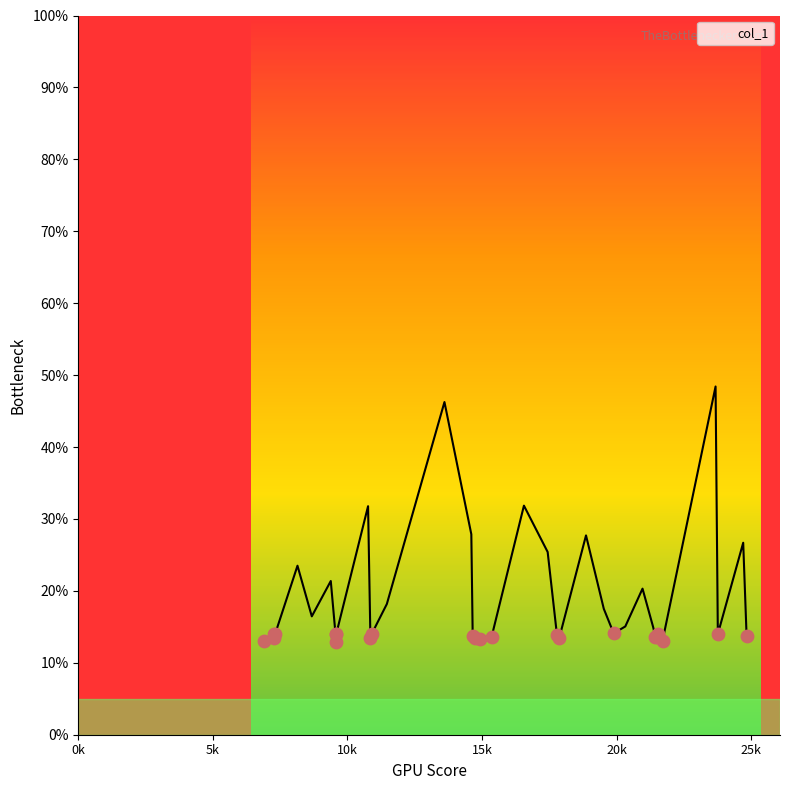

What is the change in value from 20964.0 to 21706.7?

-7.3